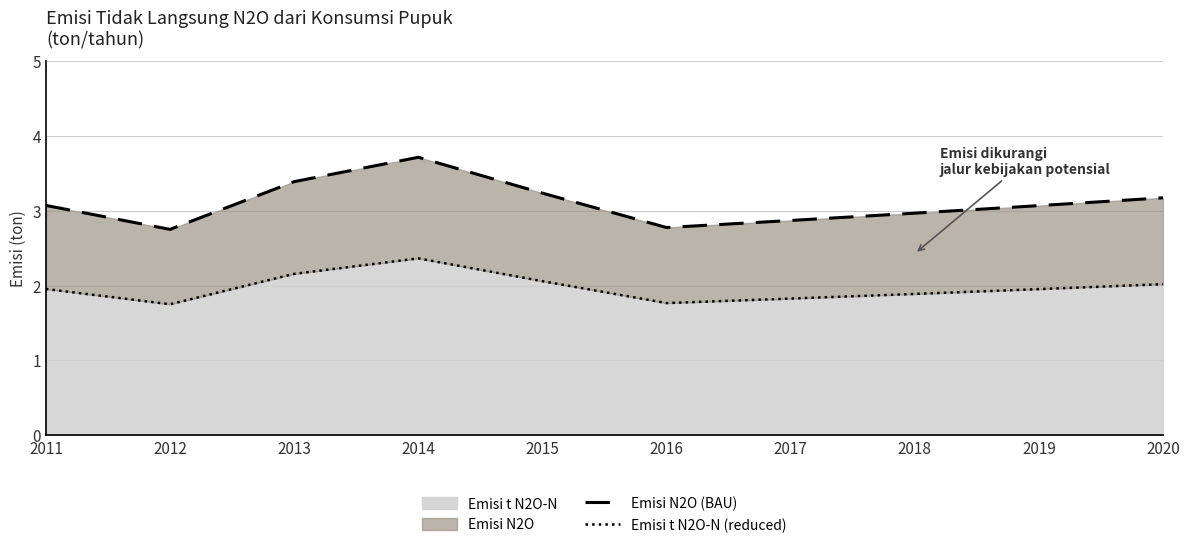

What is the total value across all series at 2012?

4.5